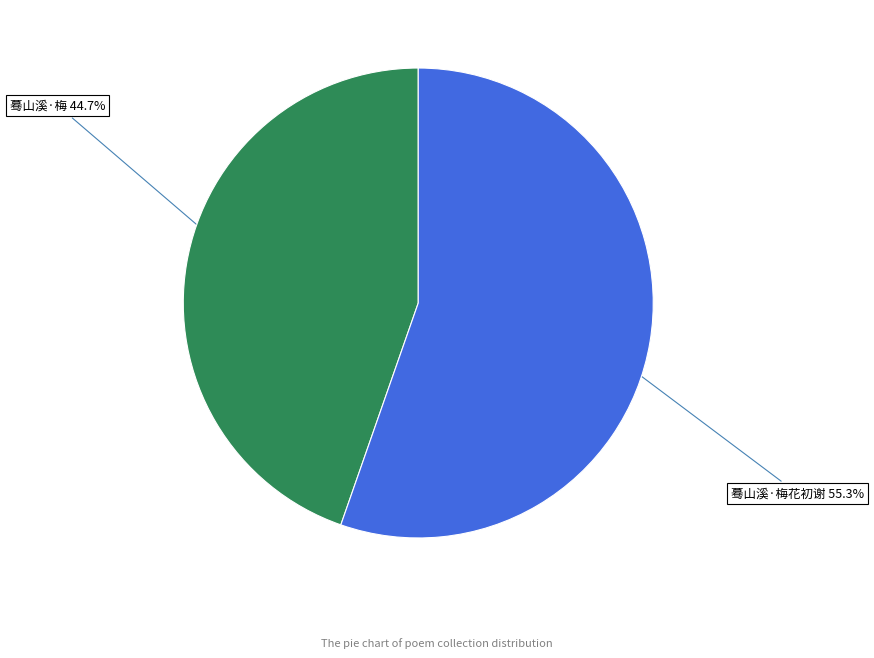

Rank the categories by value from lowest to highest.

蓦山溪·梅 44.7%, 蓦山溪·梅花初谢 55.3%